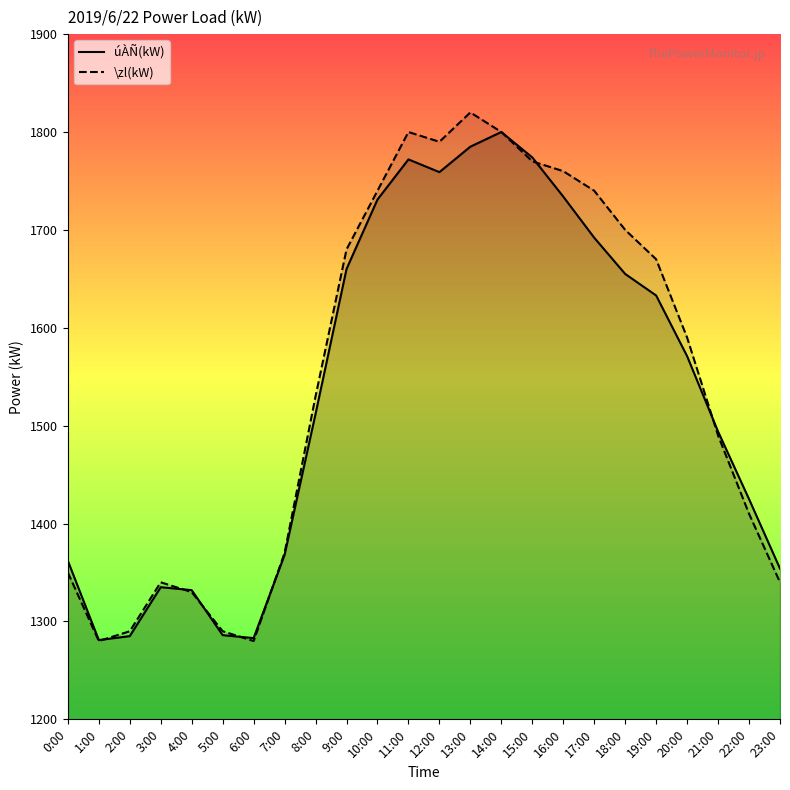

Between 21:00 and 16:00, which is larger?

16:00